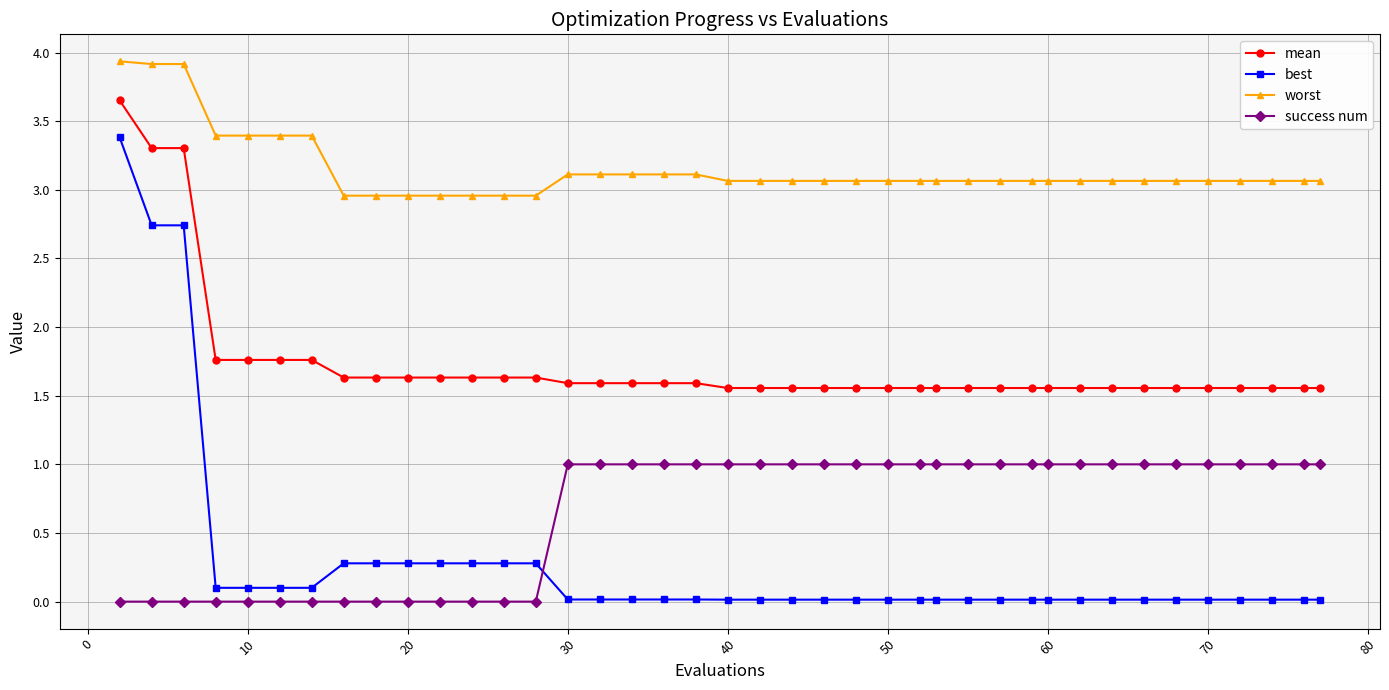

Does the chart display data point markers on the line(s)?

Yes